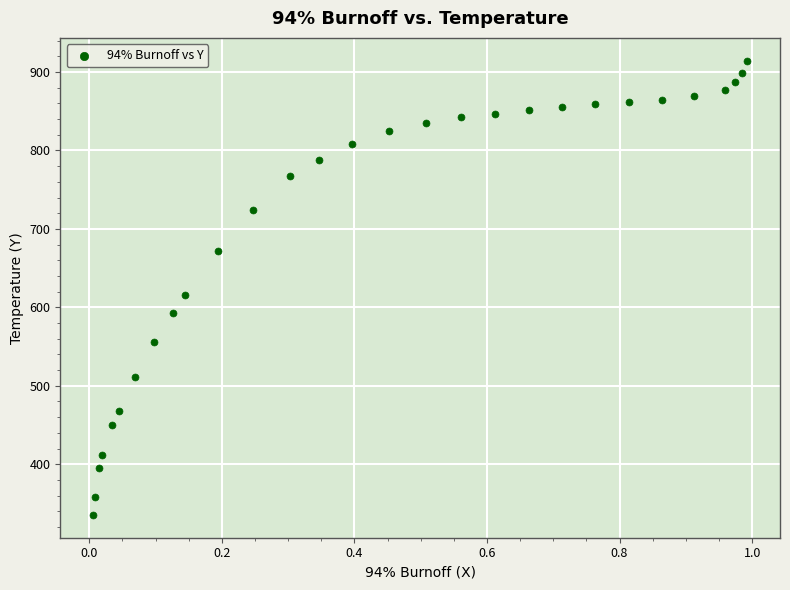

What Y value in the scatter plot is closest to 624?

615.5